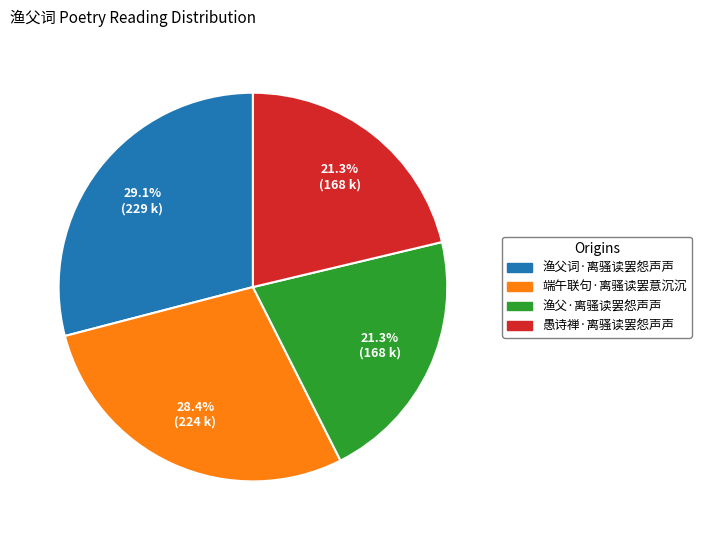

Does 渔父词·离骚读罢怨声声 represent more than half of the total?

No